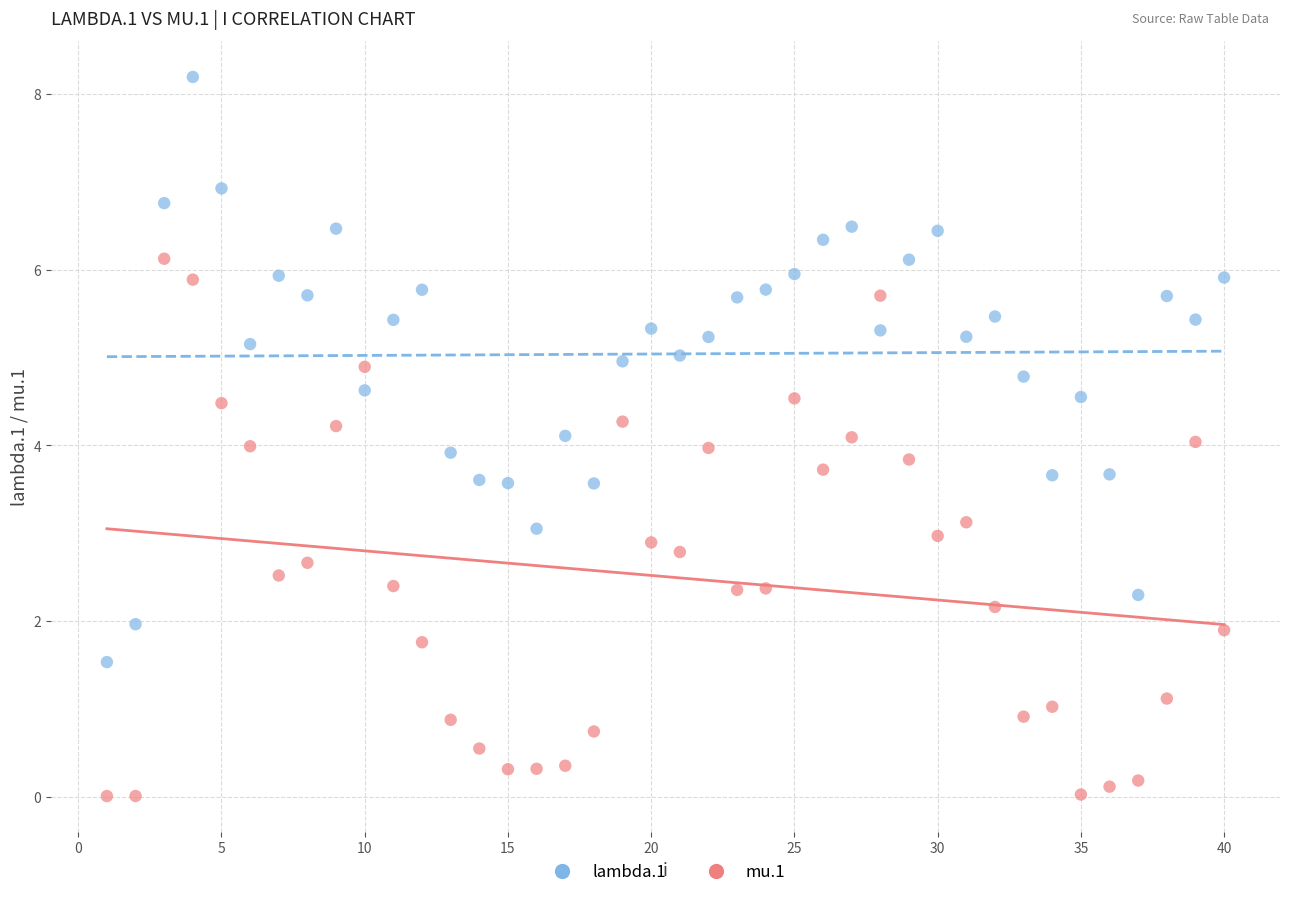

Which series has the largest Y range (max minus min)?

lambda.1